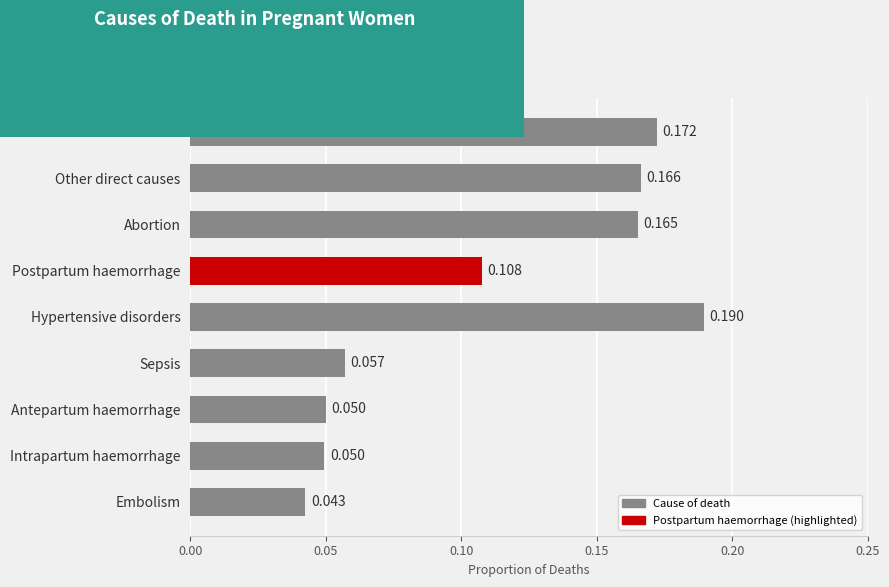

What is the label of the 6th bar from the top?

Sepsis